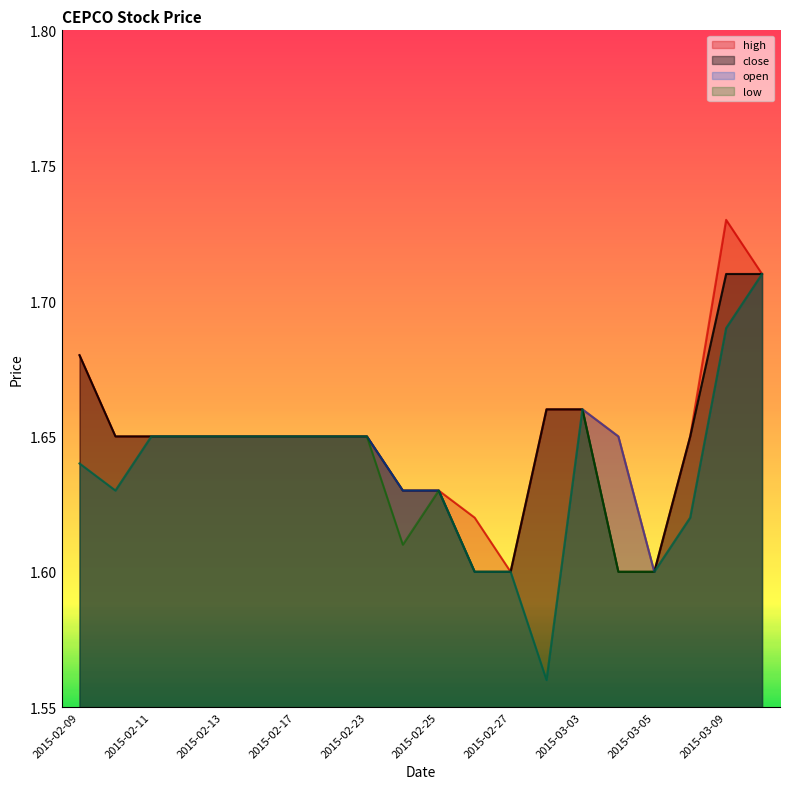

What is the label of the 19th point from the left?

2015-03-09